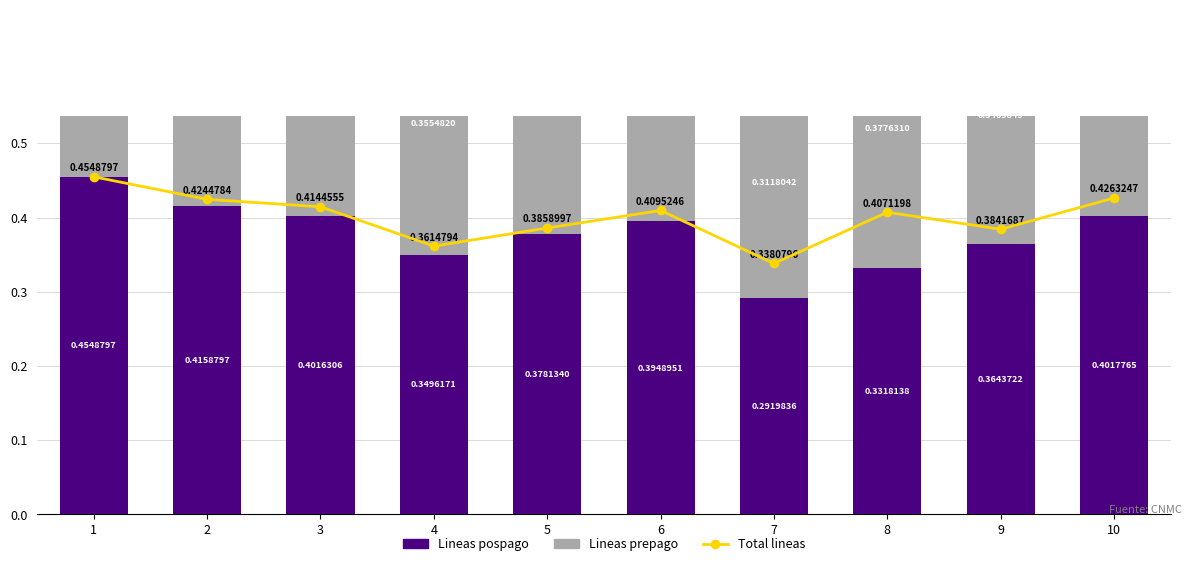

Is it true that Lineas pospago equals 0.1 at 3?

False